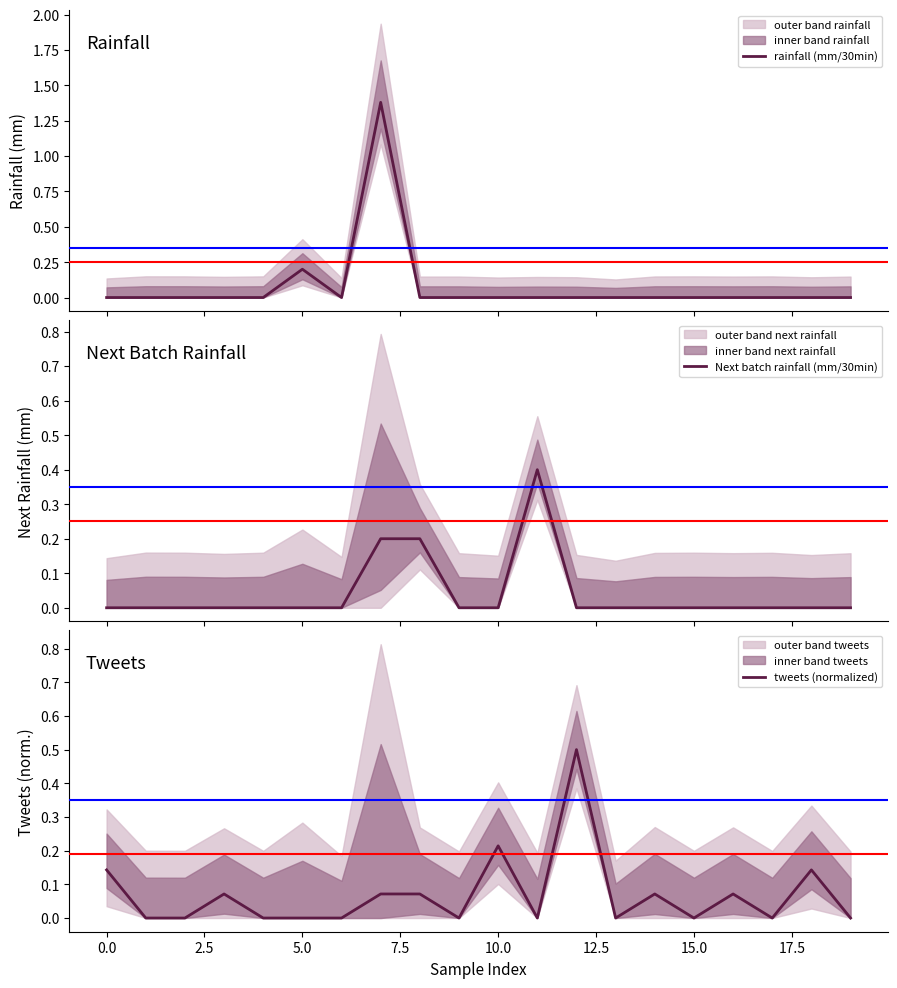

Is it true that tweets (normalized) equals -0.3 at 5.0?

False